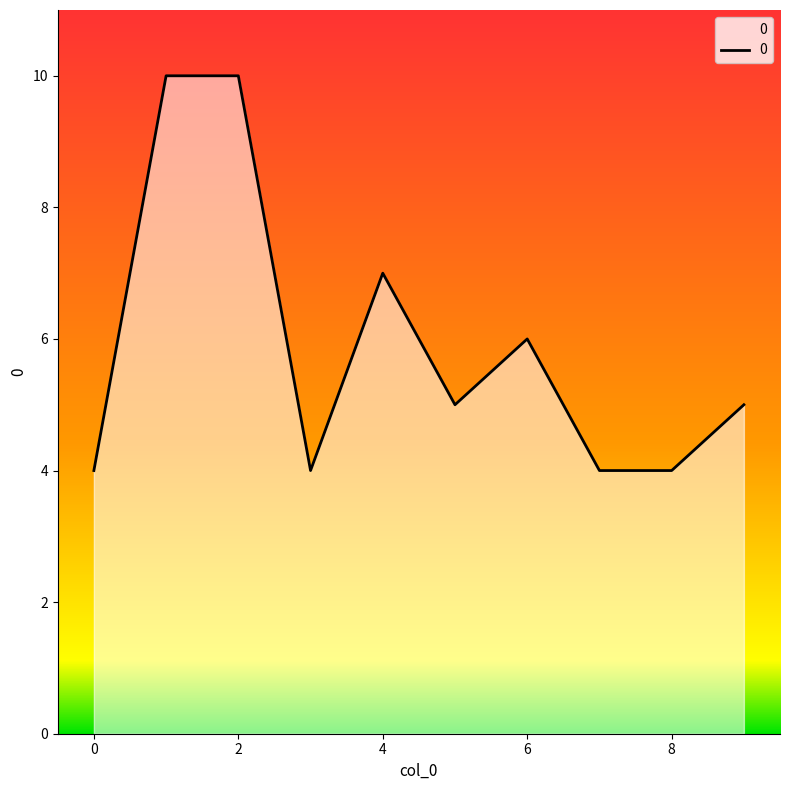

What is the smallest value displayed?

4